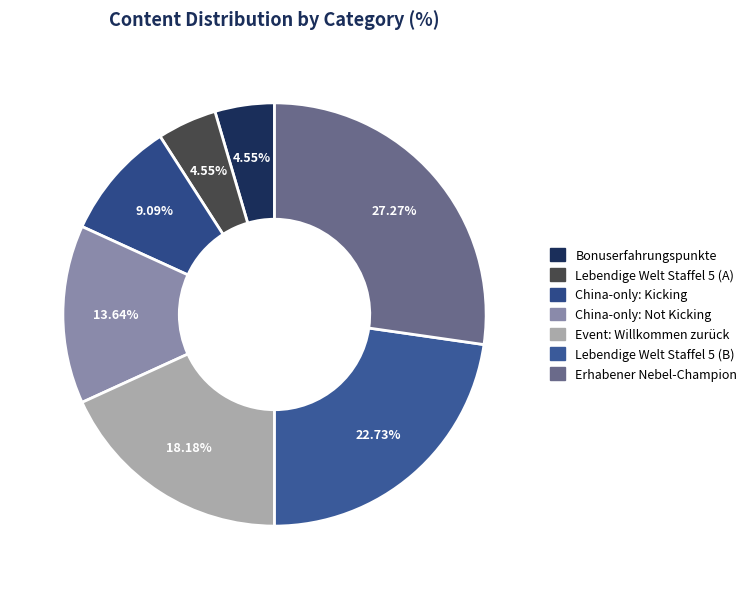

How many segments does this pie chart have?

7